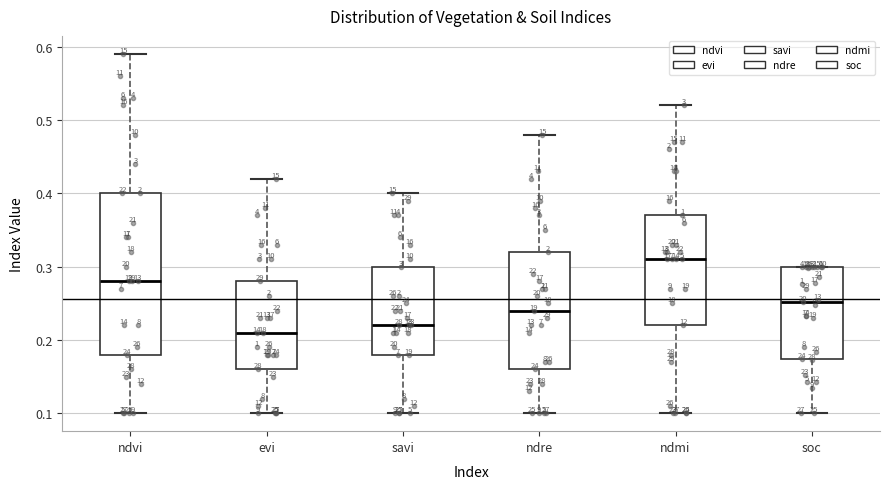

Comparing the boxes themselves (not the whiskers), which one is the tallest?

ndvi